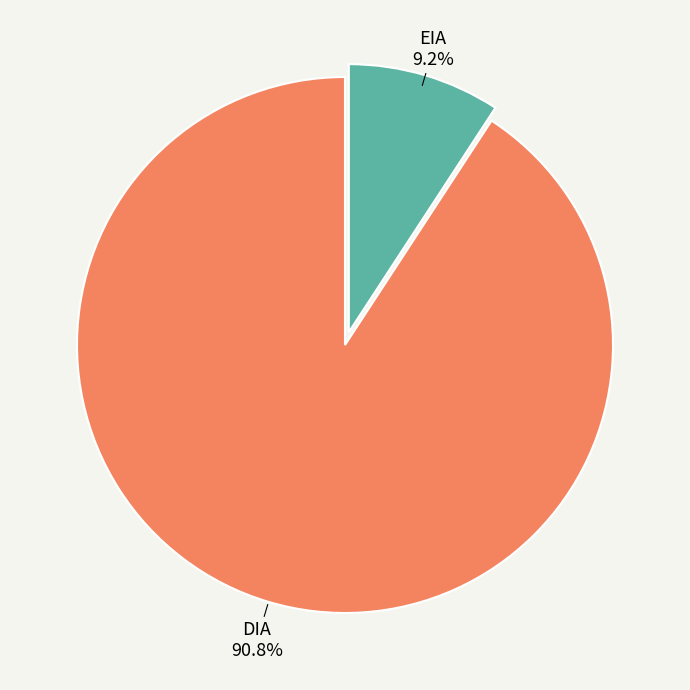

Is the sum of EIA and DIA greater than half?

Yes